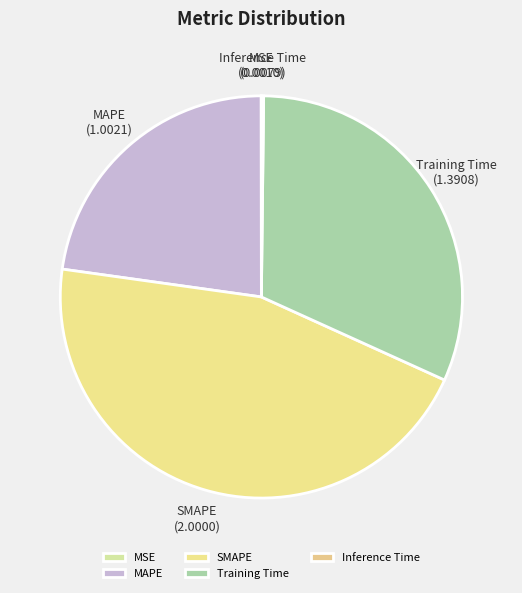

True or false: SMAPE accounts for 45% of the total.

True